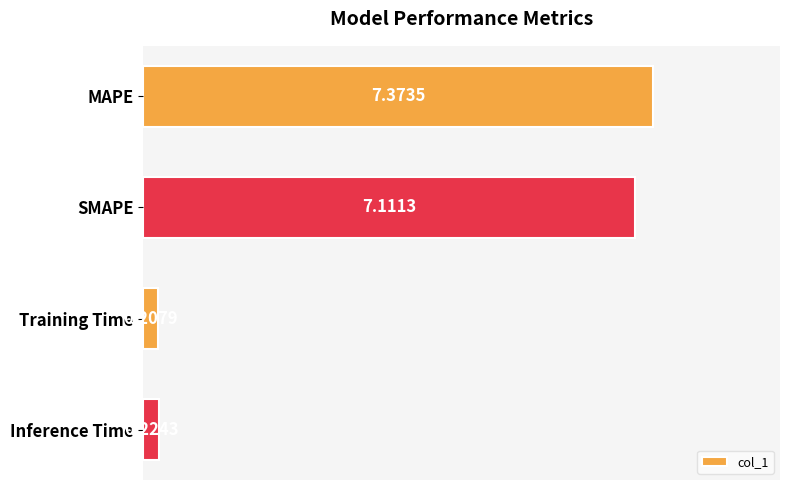

What is the difference between the values at Training Time and SMAPE?

6.9